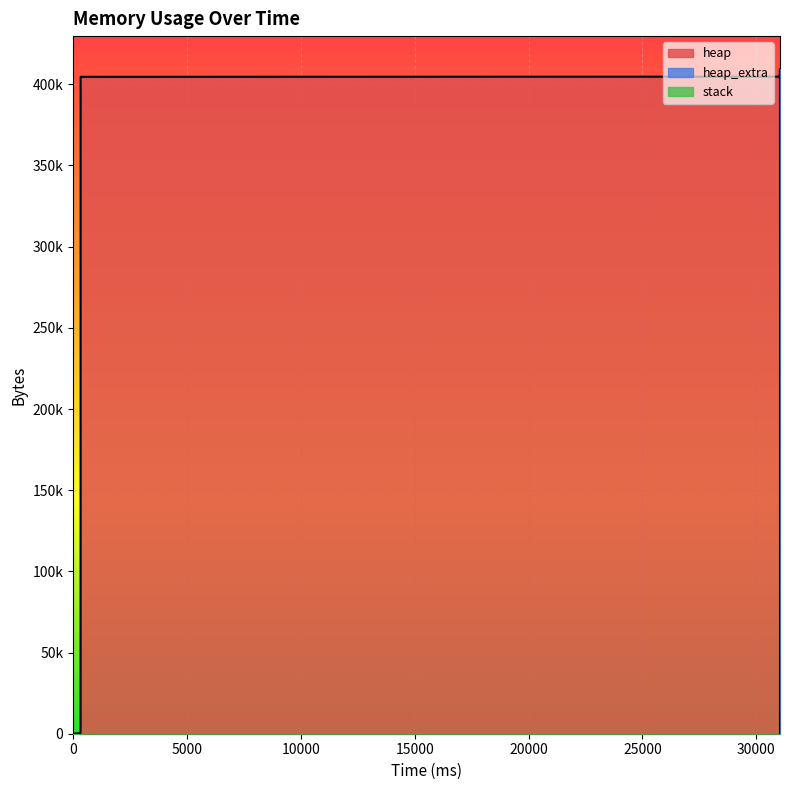

Reading left to right, transcribe all the data shown in this chart.

heap: 0	472	4568	404568	404639	405111	409207	409207	405111	404639	400543	400071	400000	0
heap_extra: 0	16	24	32	49	65	73	73	65	49	41	25	8	0
stack: 0	0	0	0	0	0	0	0	0	0	0	0	0	0